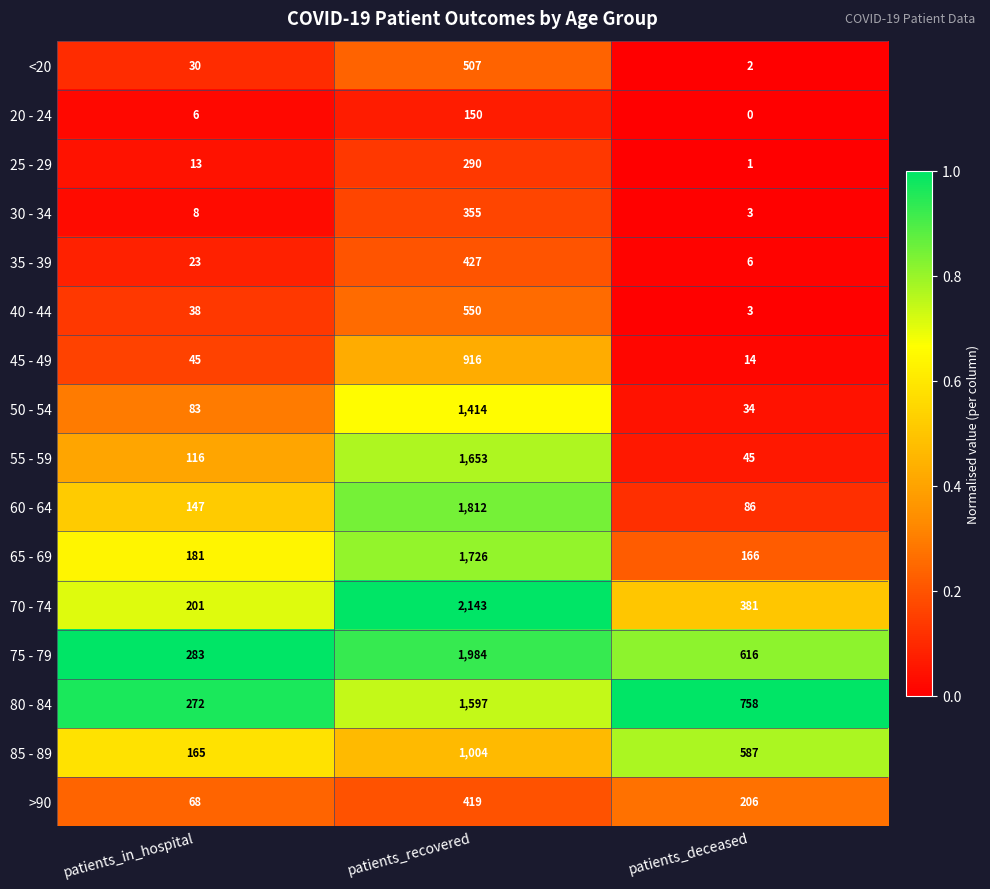

What is the greatest value displayed?

2143